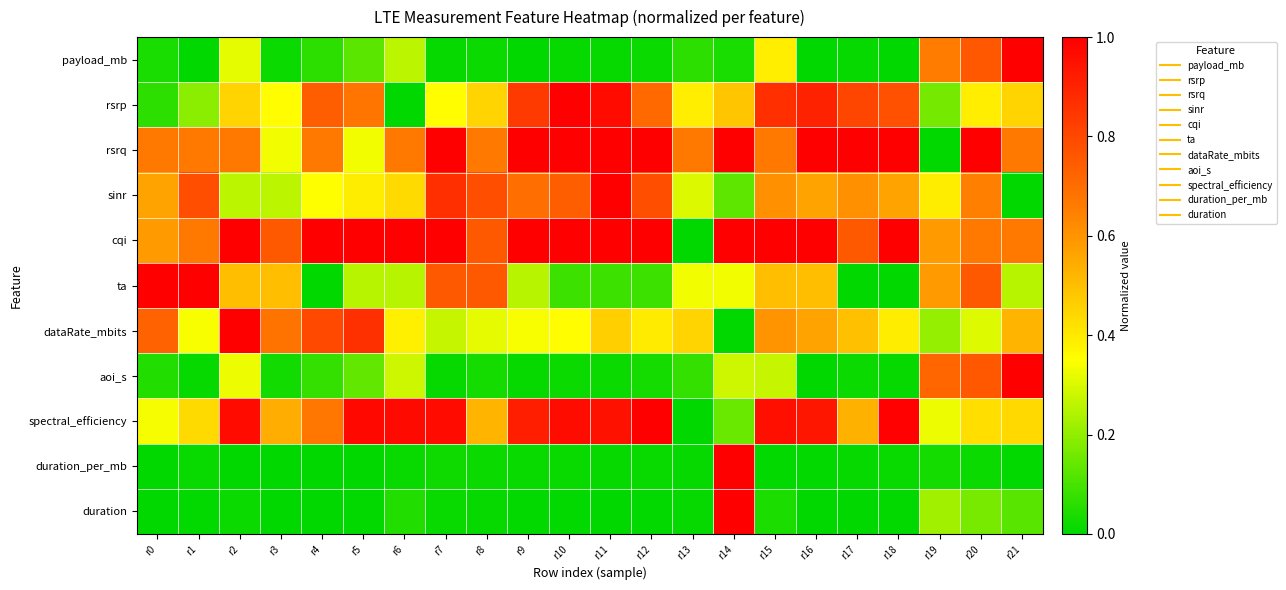

What is the difference between the highest and lowest values at r7?

1.0